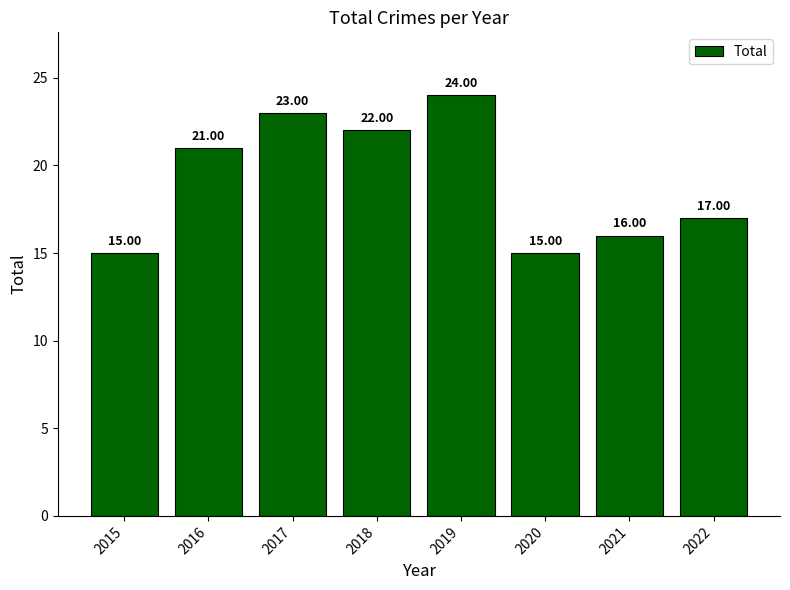

Which has a higher value, 2015 or 2018?

2018